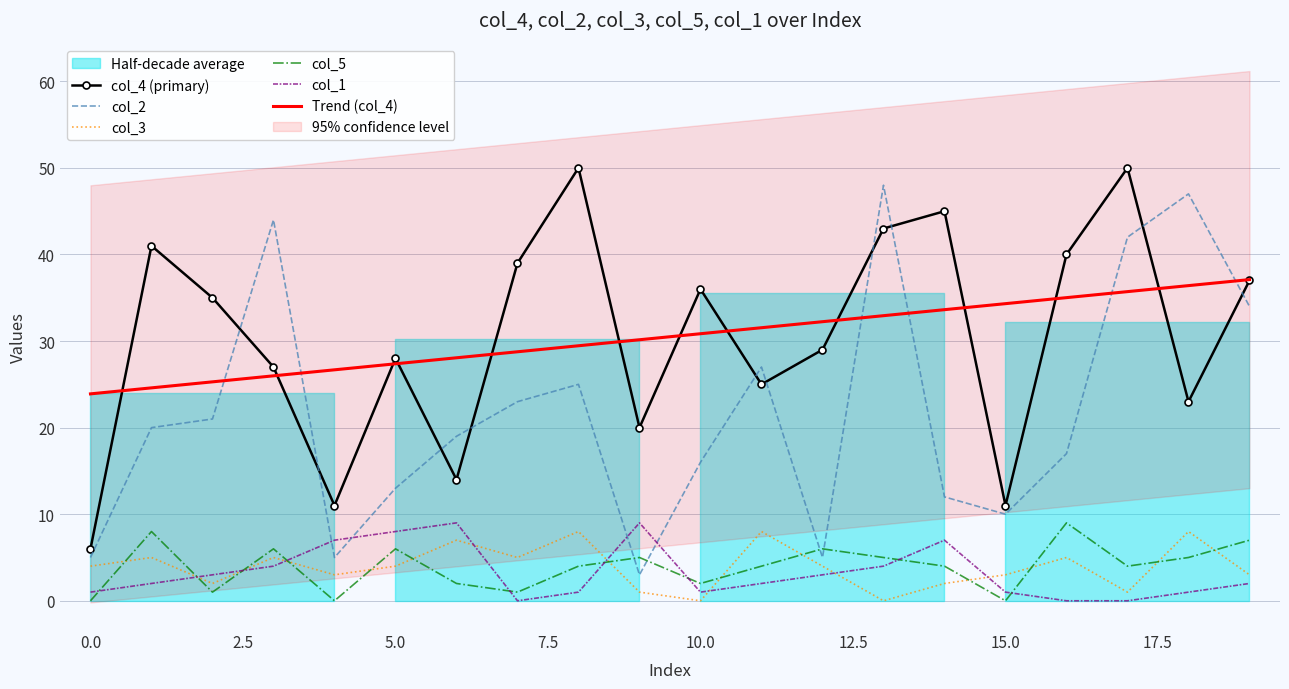

True or false: col_4 (primary) and col_3 intersect in this chart.

False